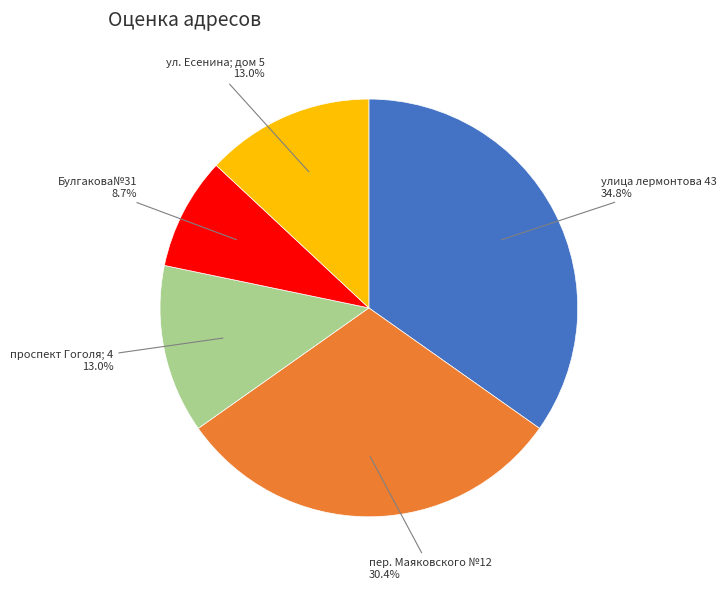

Does any single category account for the majority?

No